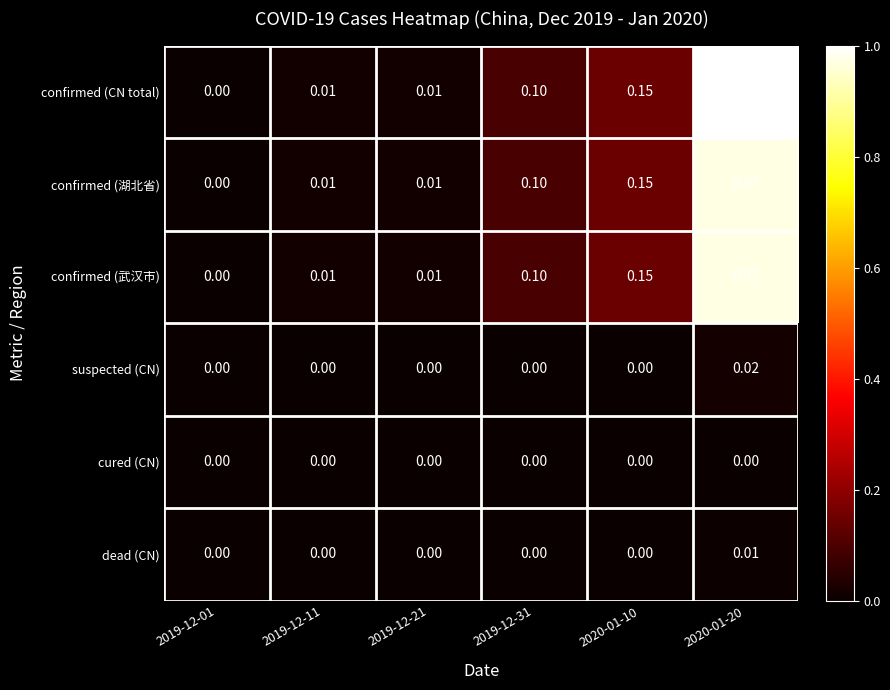

Which series changed the most between 2020-01-10 and 2020-01-20?

confirmed (CN total)